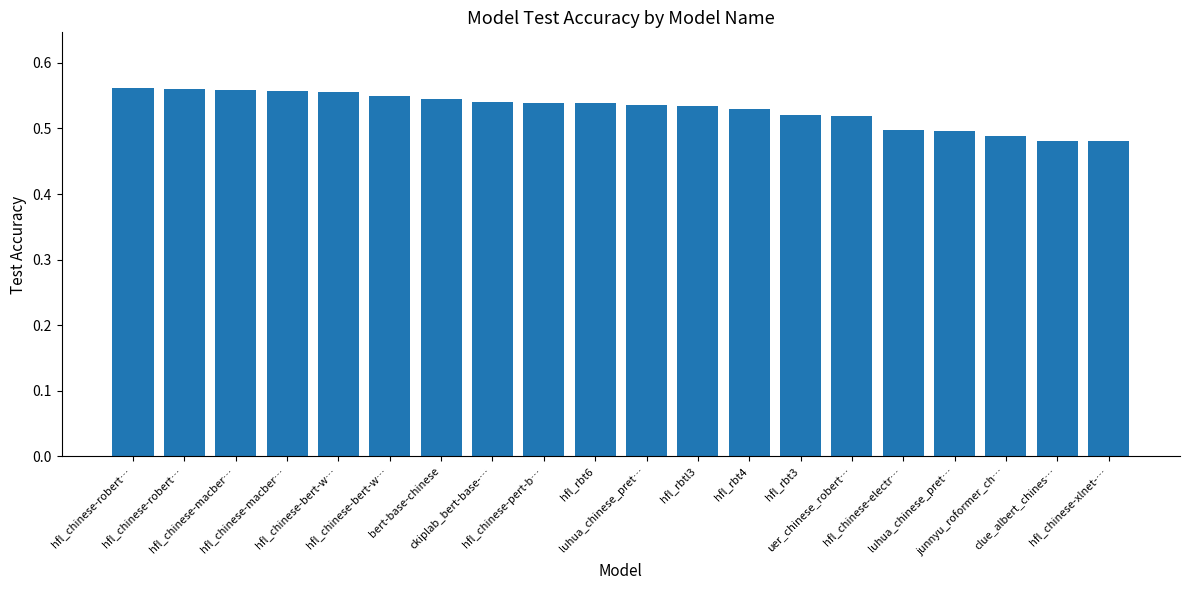

How many distinct data groups are displayed?

1